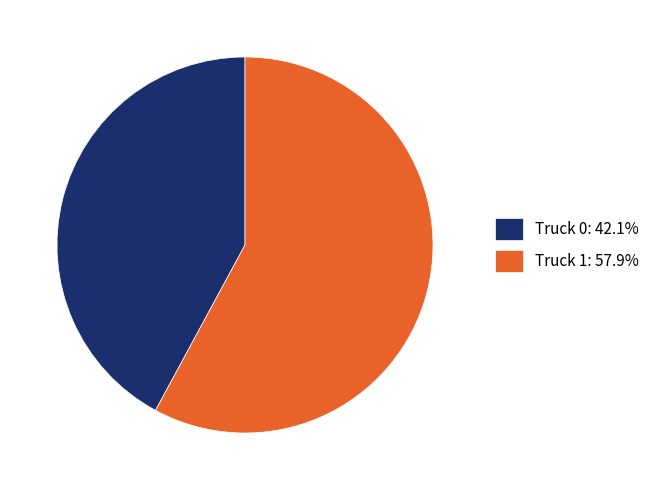

The Truck 0 slice represents 42% of the pie. True or false?

True